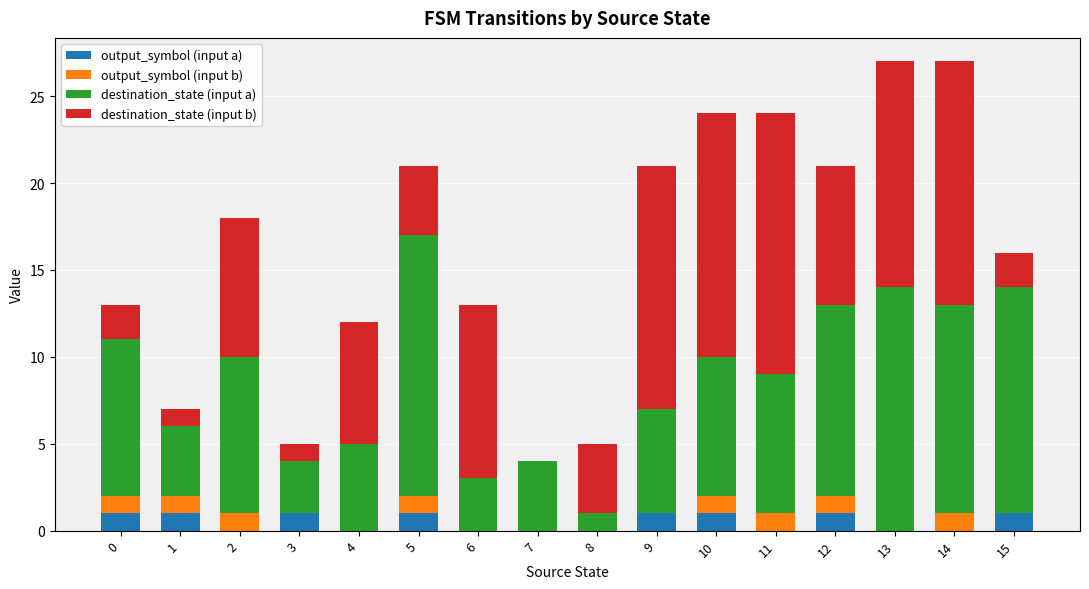

Count the output_symbol (input b) values in the range 0 to 1.

16